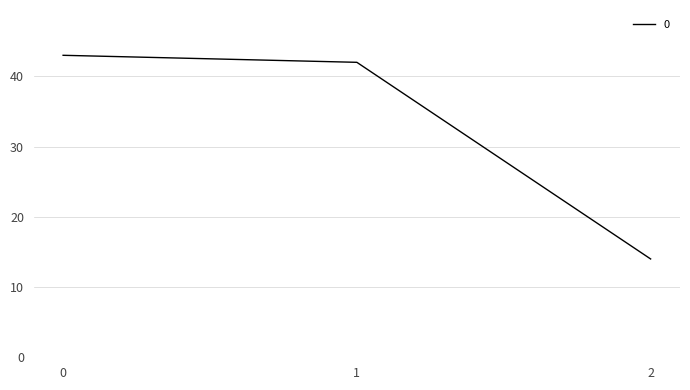

How many lines are shown in the chart?

1